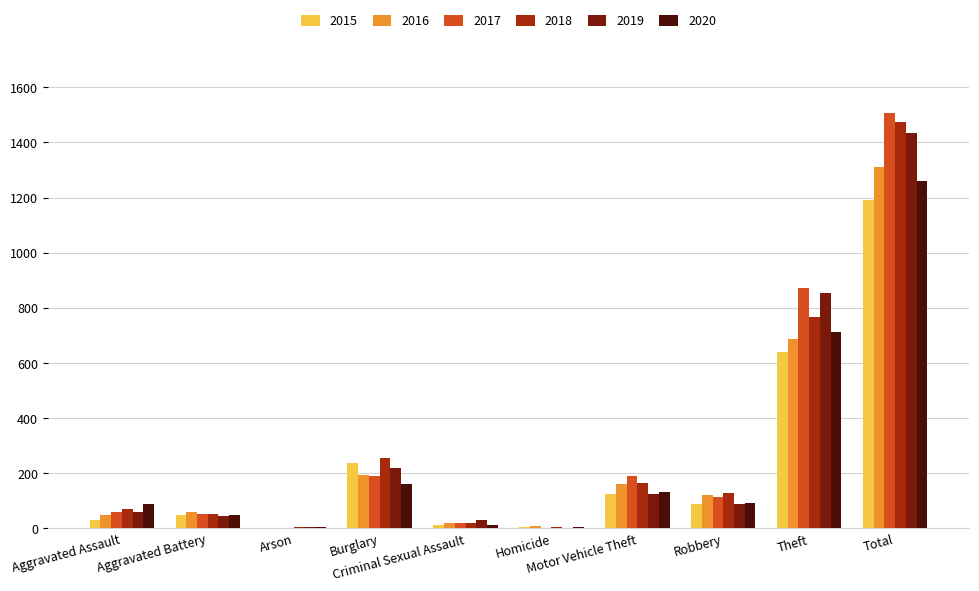

Where is 2020 nearest to the value 632?

Theft